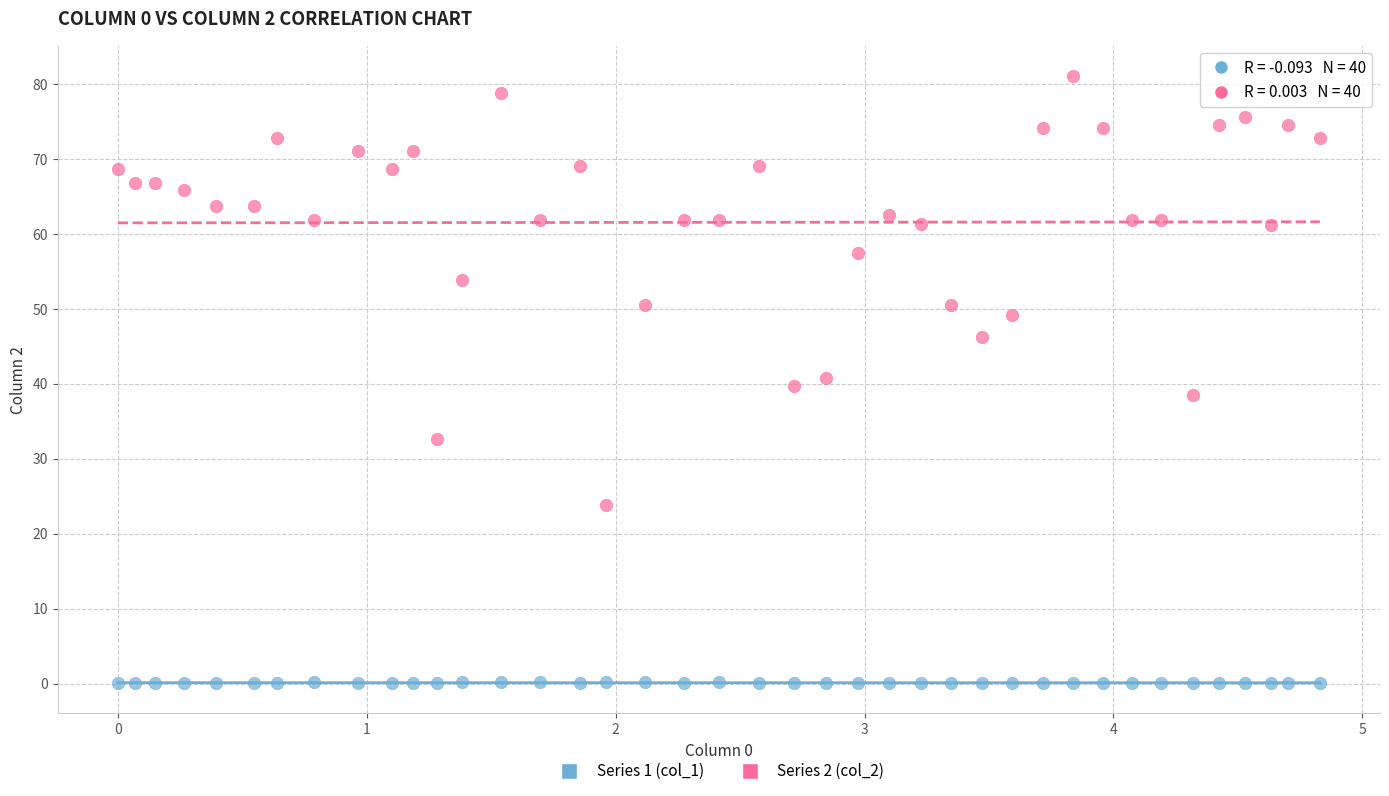

Which series has the widest spread of Y values?

Series 2 (col_2)